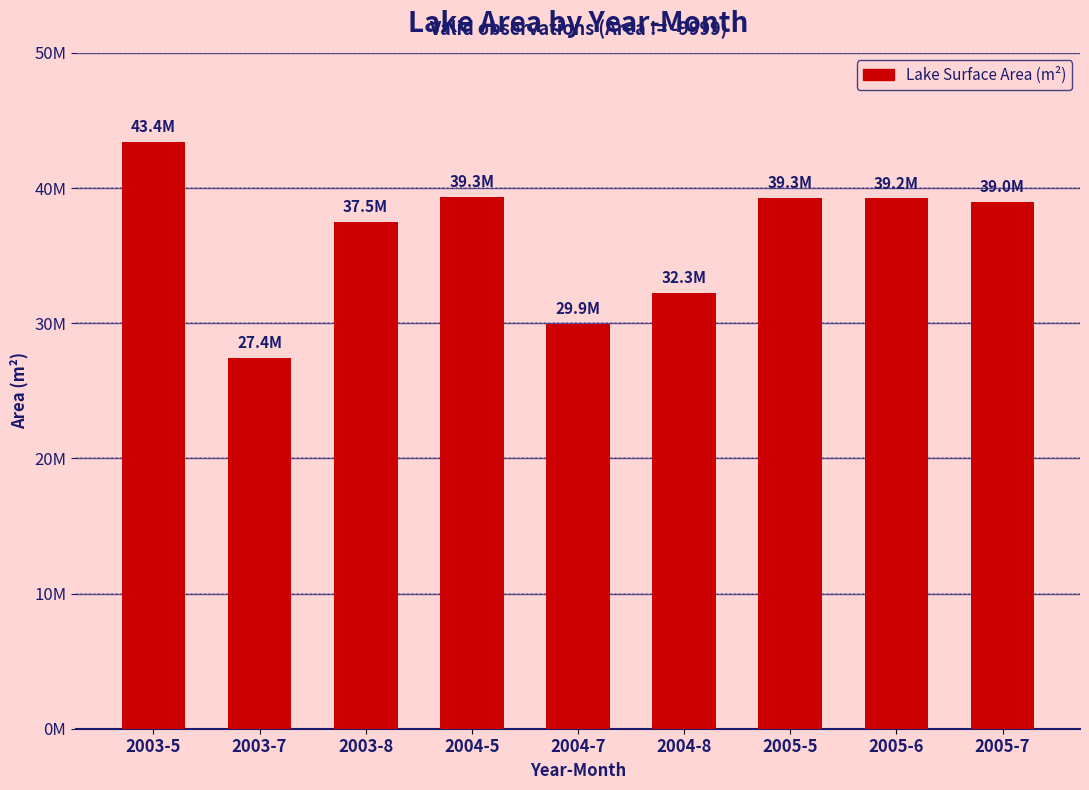

What is the change in value from 2005-5 to 2005-6?

-32400